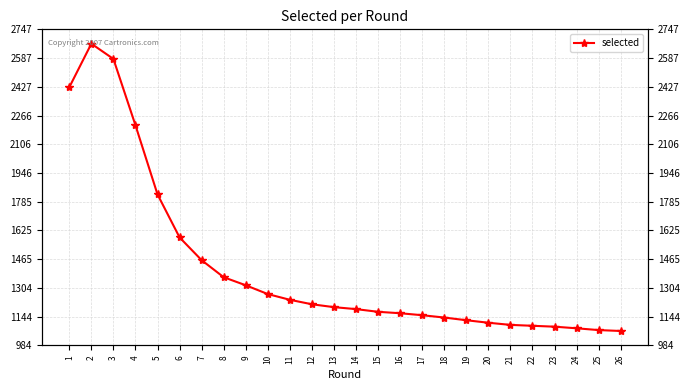

How many categories are shown in the chart?

26